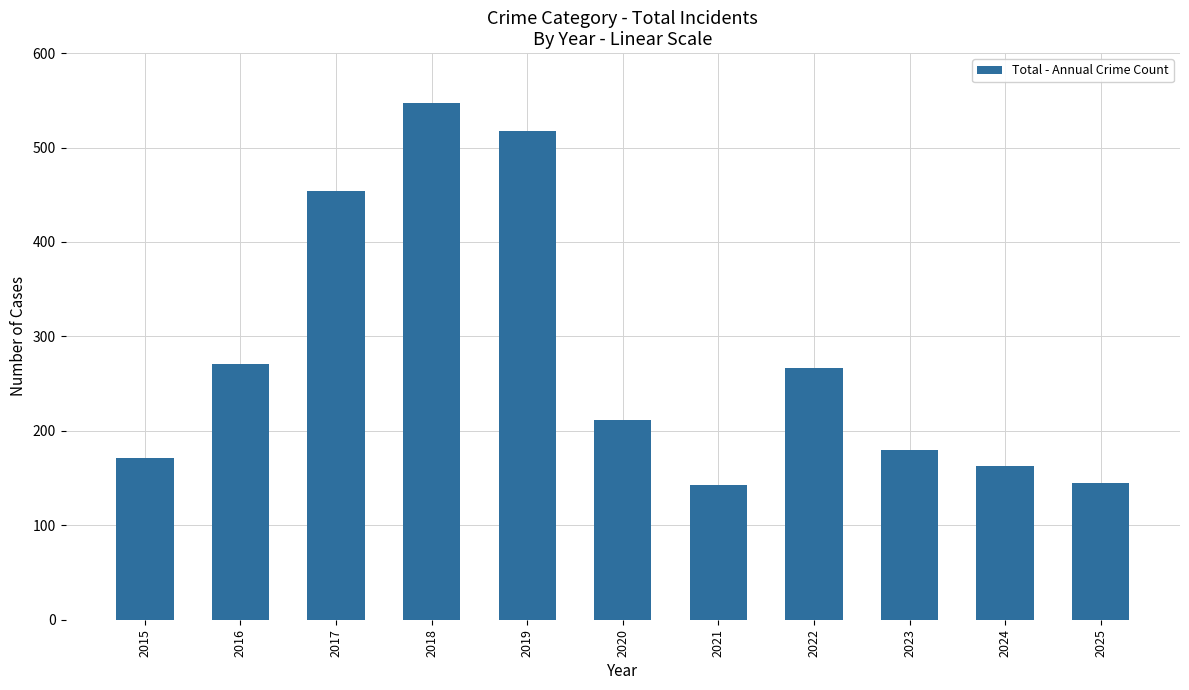

Between 2022 and 2020, which is larger?

2022